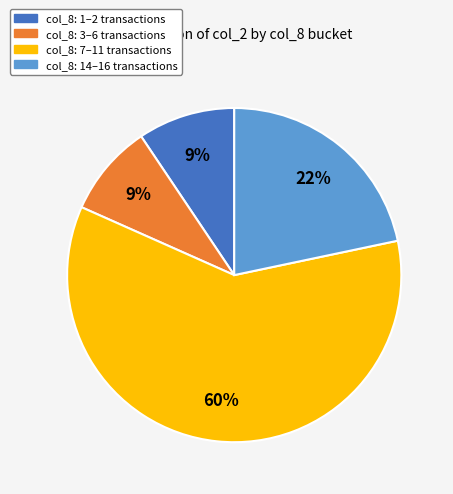

To the nearest percent, what is the difference between the largest and smallest slice percentages?

51%